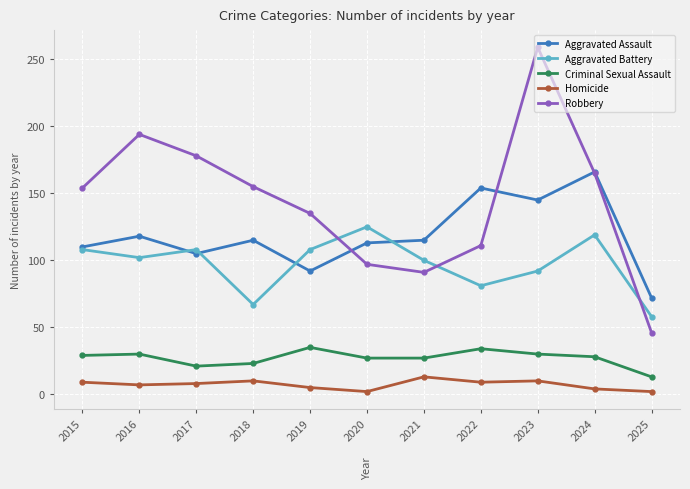

How many interior local peaks does the Robbery series have?

2